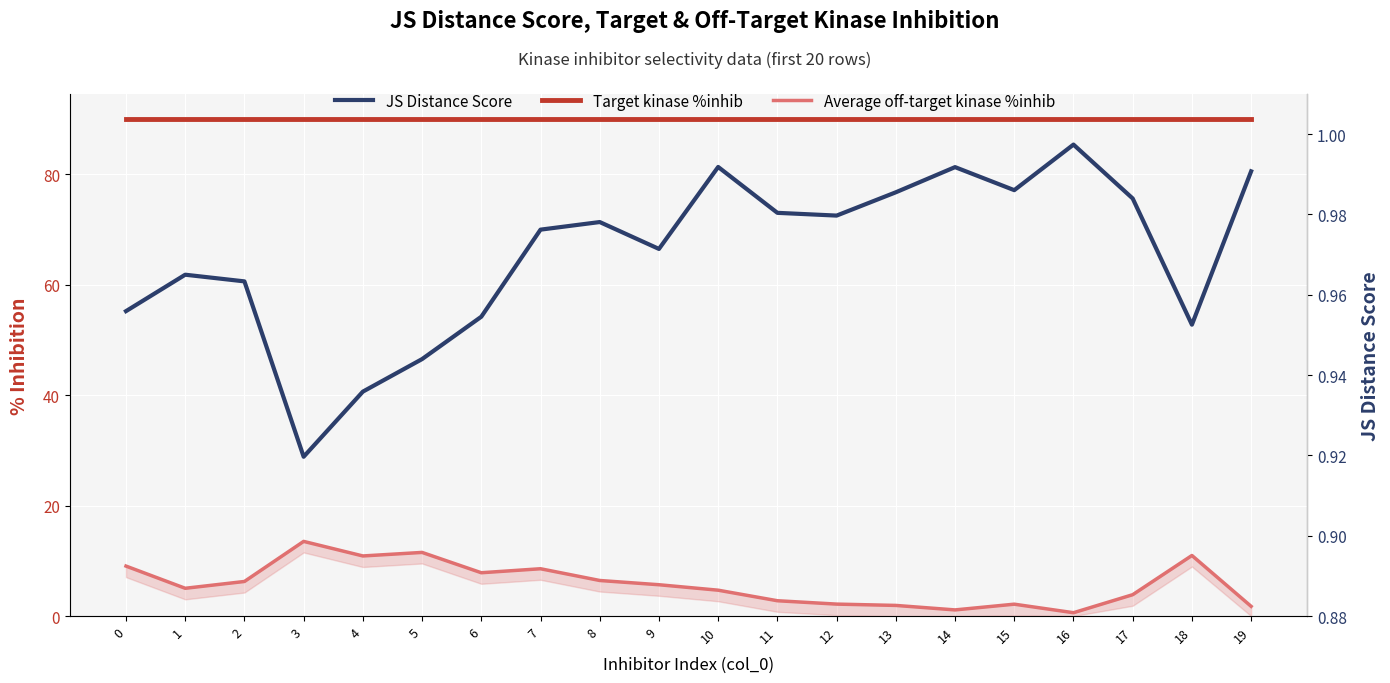

What is the difference between the Average off-target kinase %inhib values at 10 and 19?

2.9